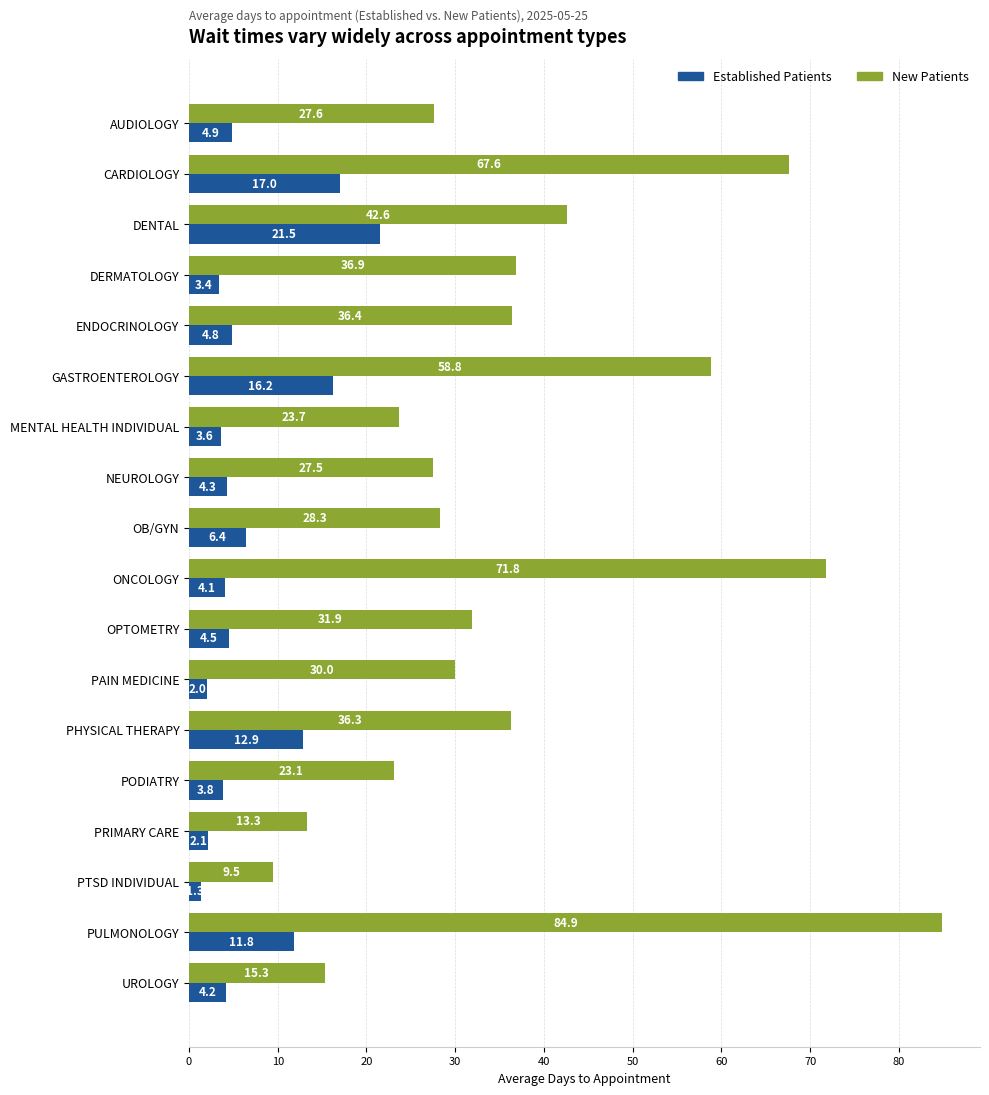

Is it true that New Patients equals 17.5 at OPTOMETRY?

False